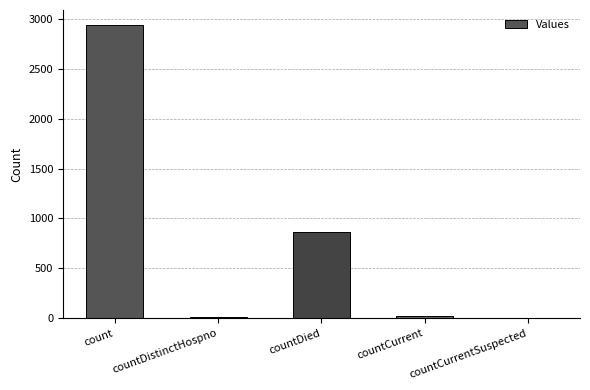

Reading right to left, extract all data points from this chart.

countCurrentSuspected=0	countCurrent=28	countDied=867	countDistinctHospno=15	count=2940